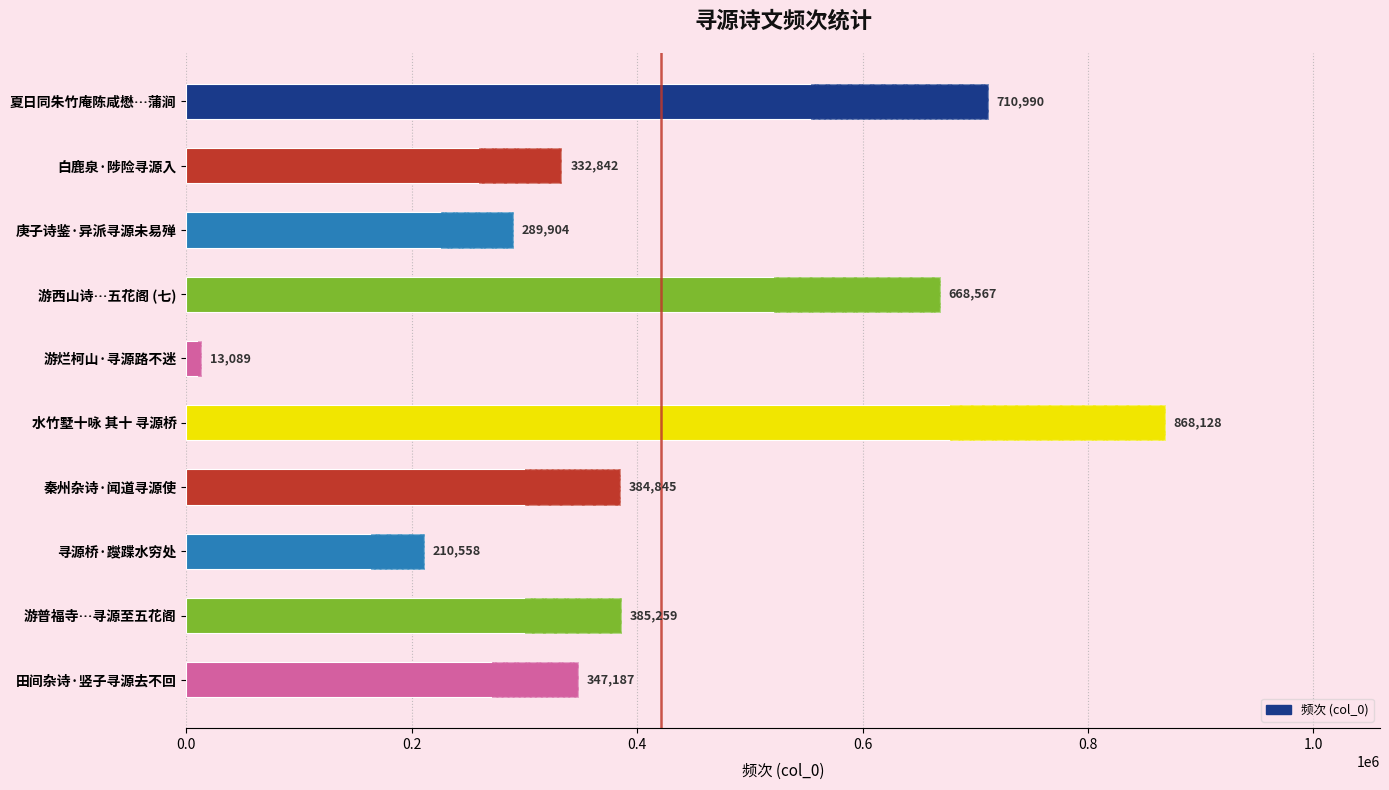

True or false: the data shows 710990 at 夏日同朱竹庵陈咸懋…蒲涧.

True